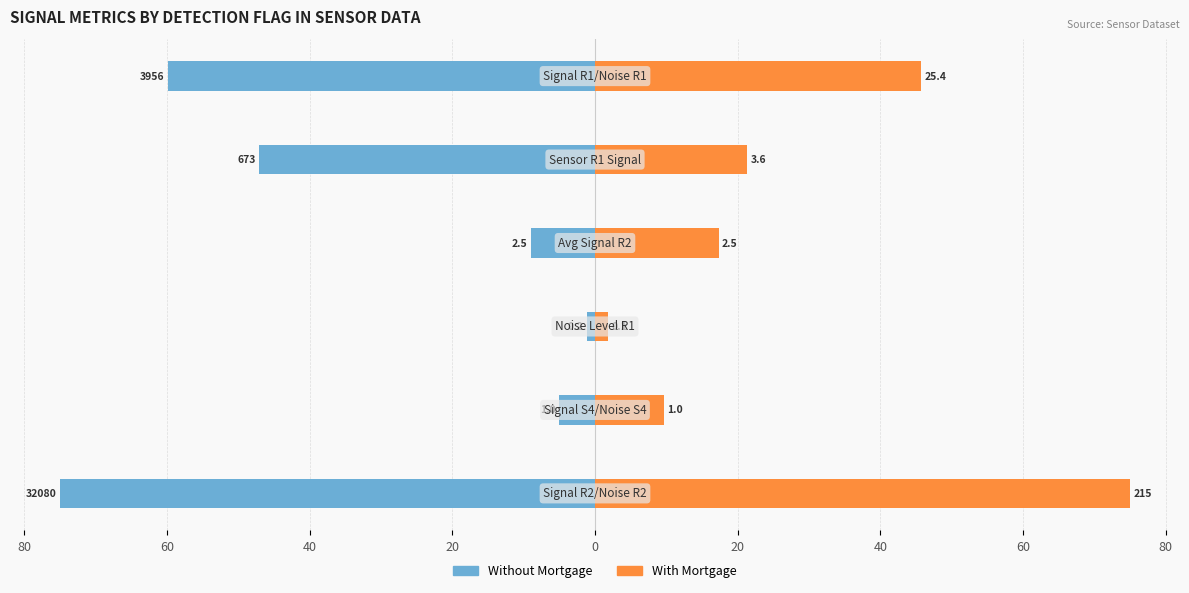

True or false: With Mortgage has a value of 25.4 at 80.

False